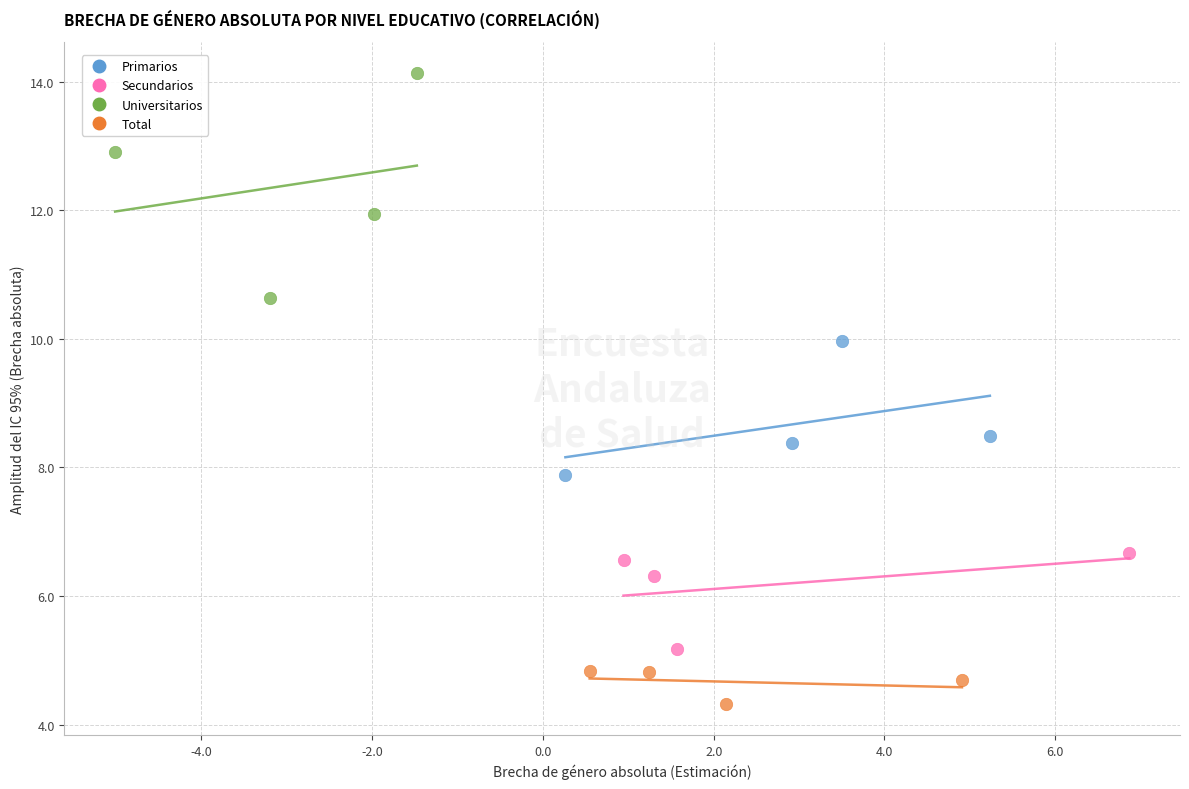

What are all the series names shown in the legend?

Primarios, Secundarios, Universitarios, Total